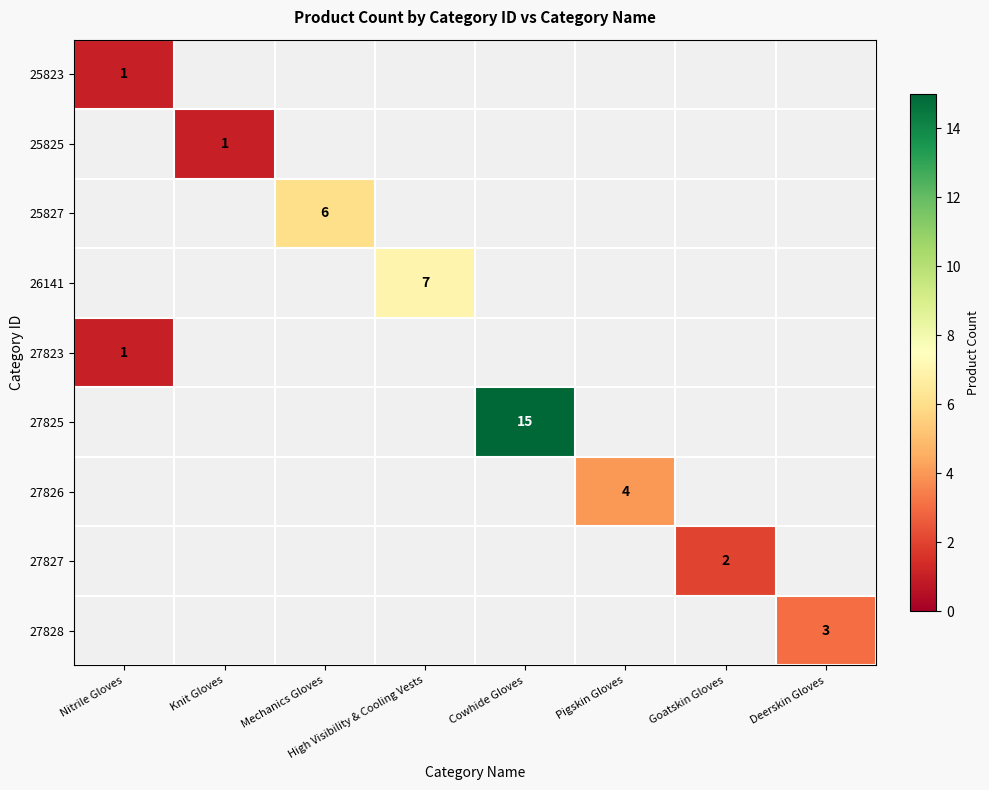

True or false: 25823 has a value of 1 at Nitrile Gloves.

True